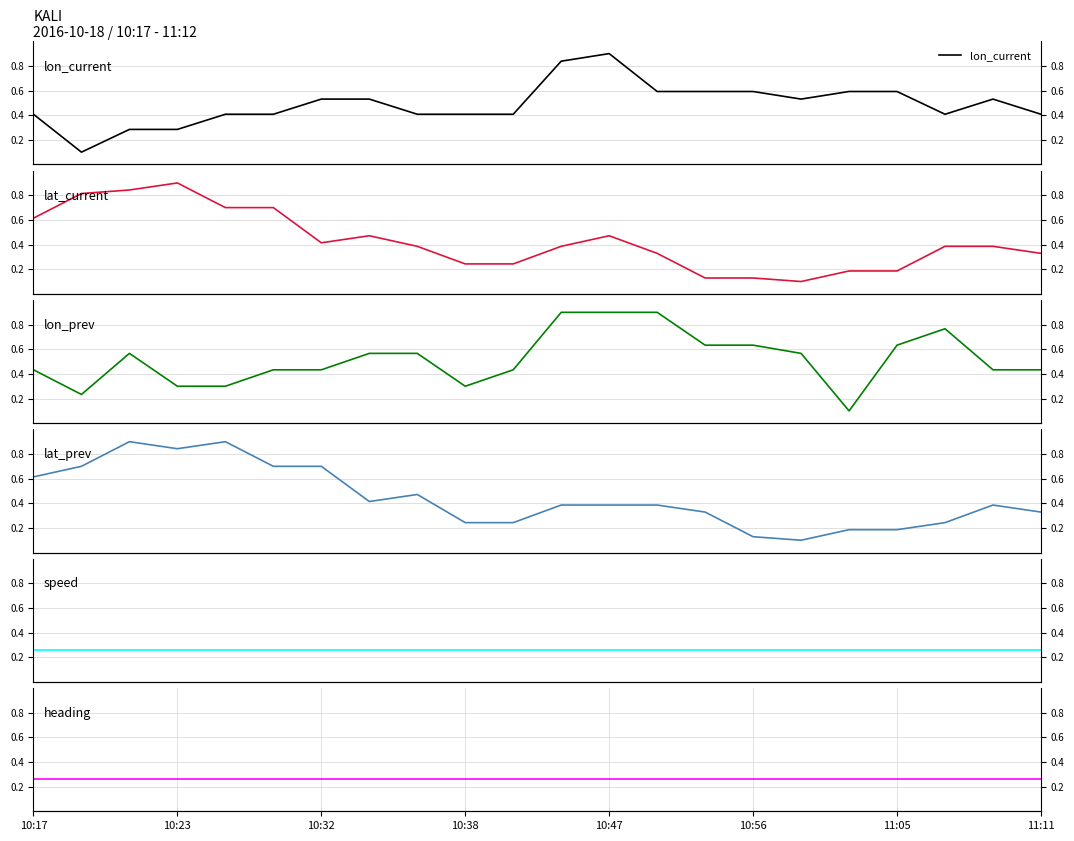

At how many categories does at least one series exceed 0?

22